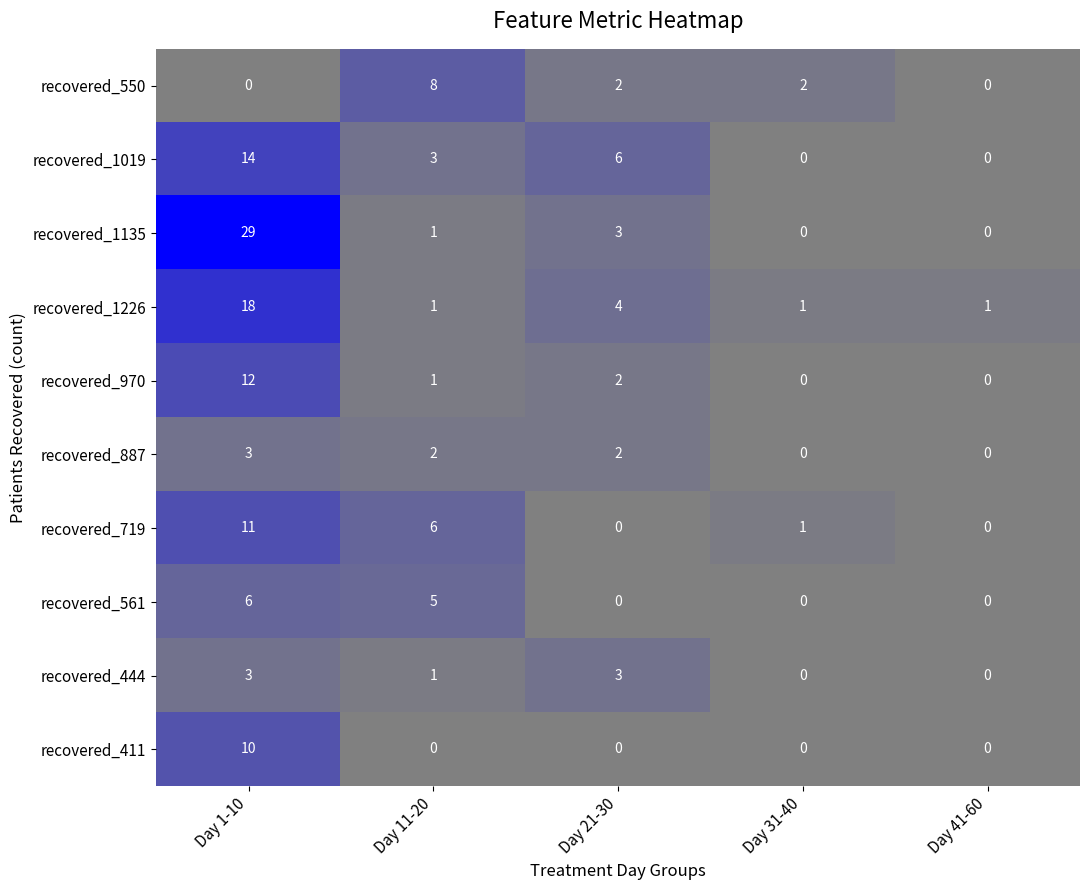

Where does the recovered_887 series first go above 2?

Day 1-10